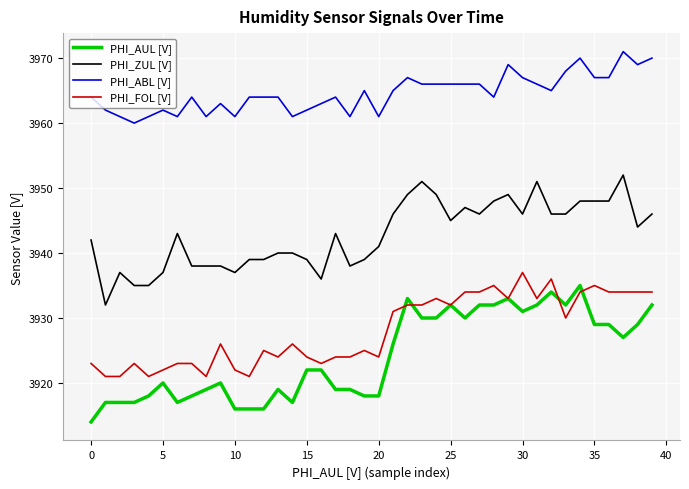

What is the minimum value for PHI_ZUL [V]?

3932